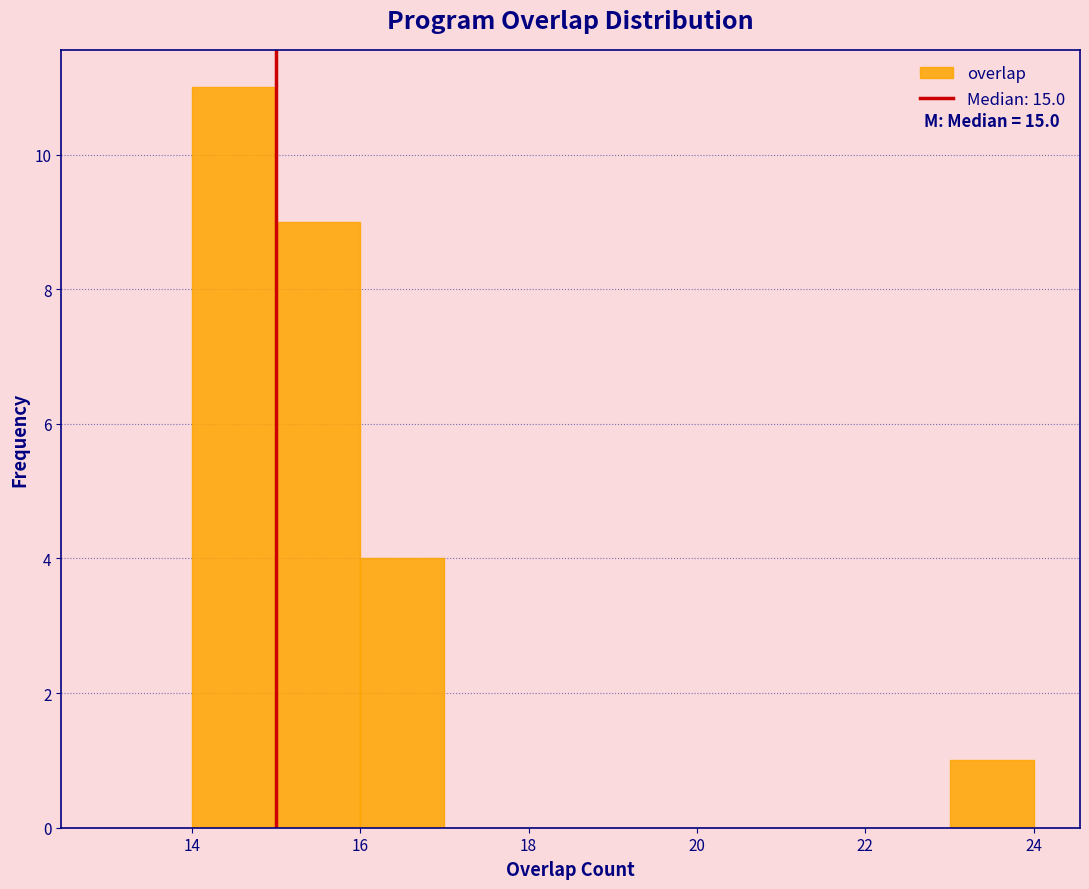

Over which range of the x-axis is the bar tallest?

14 to 15